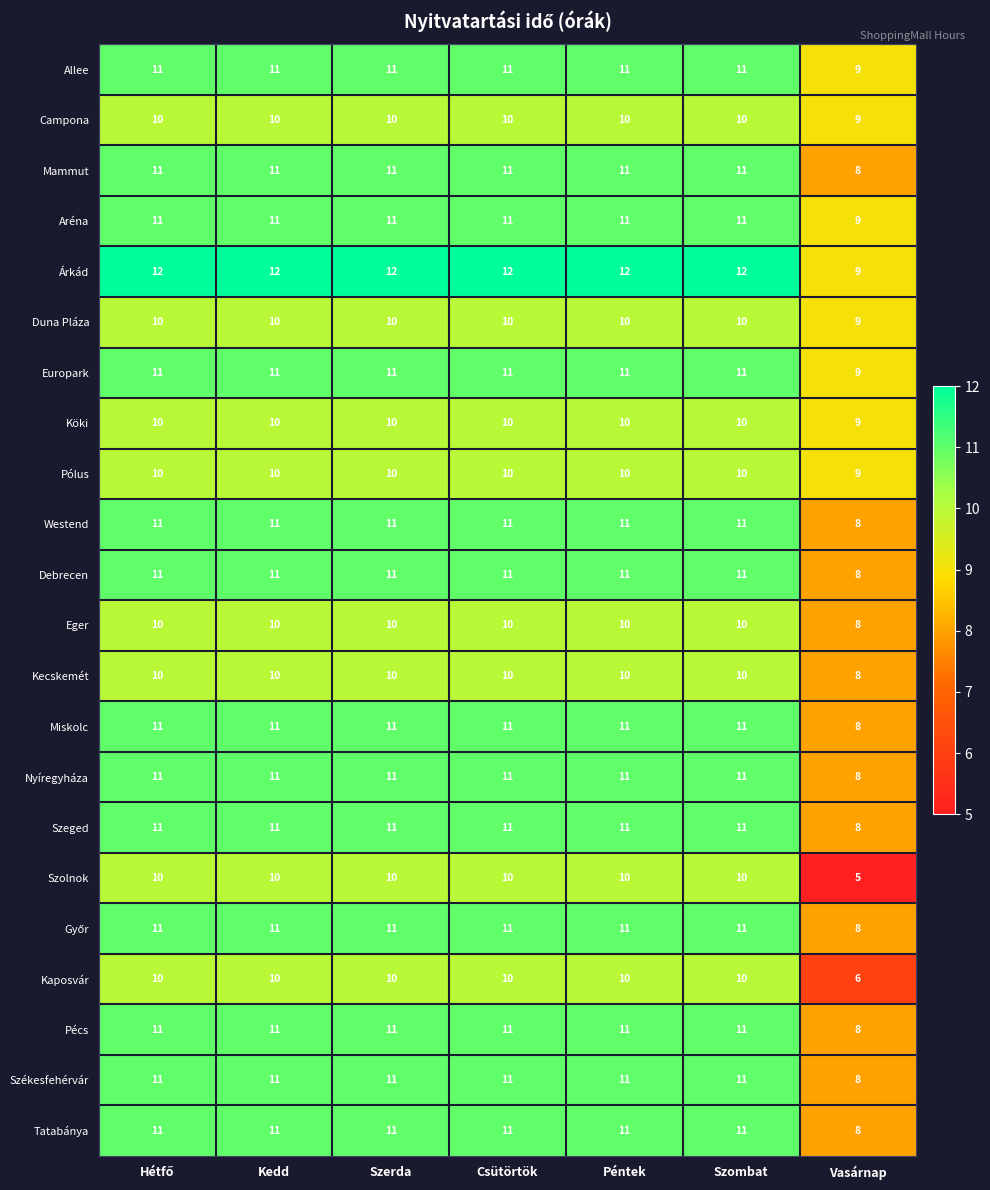

What is the maximum value shown in the chart?

12